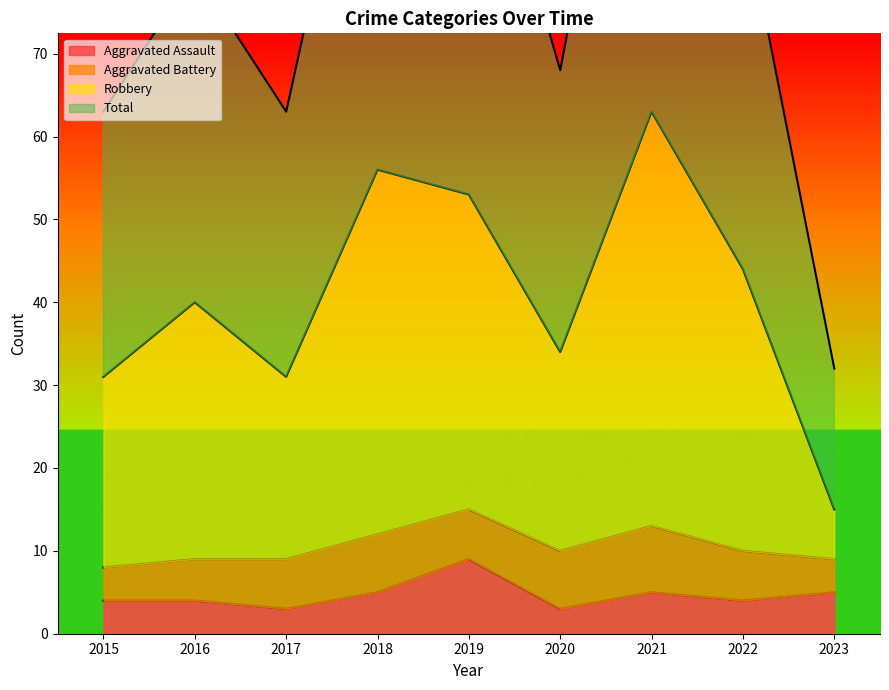

True or false: Aggravated Assault and Total intersect in this chart.

False